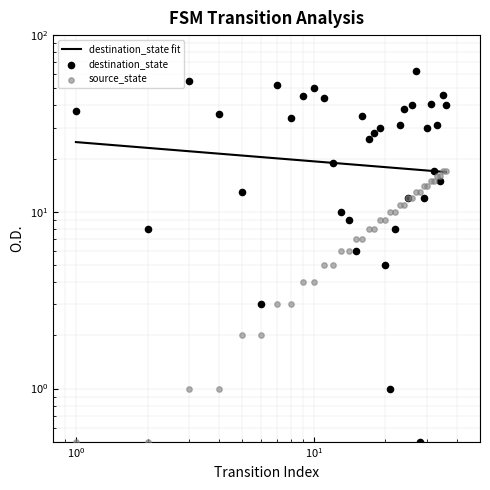

What is the total value across all series at 22?

18.0